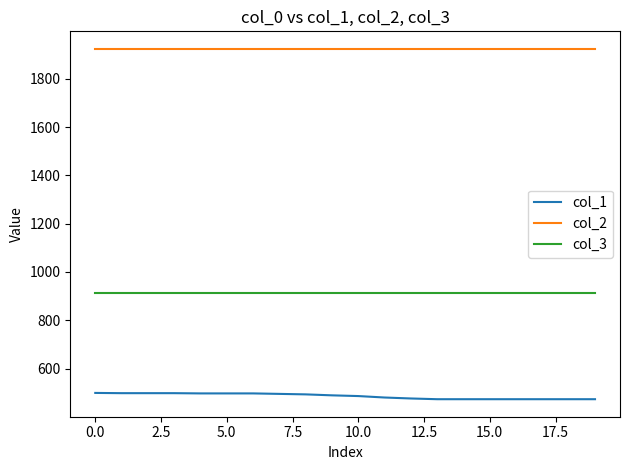

Which series has the largest range (max minus min)?

col_1